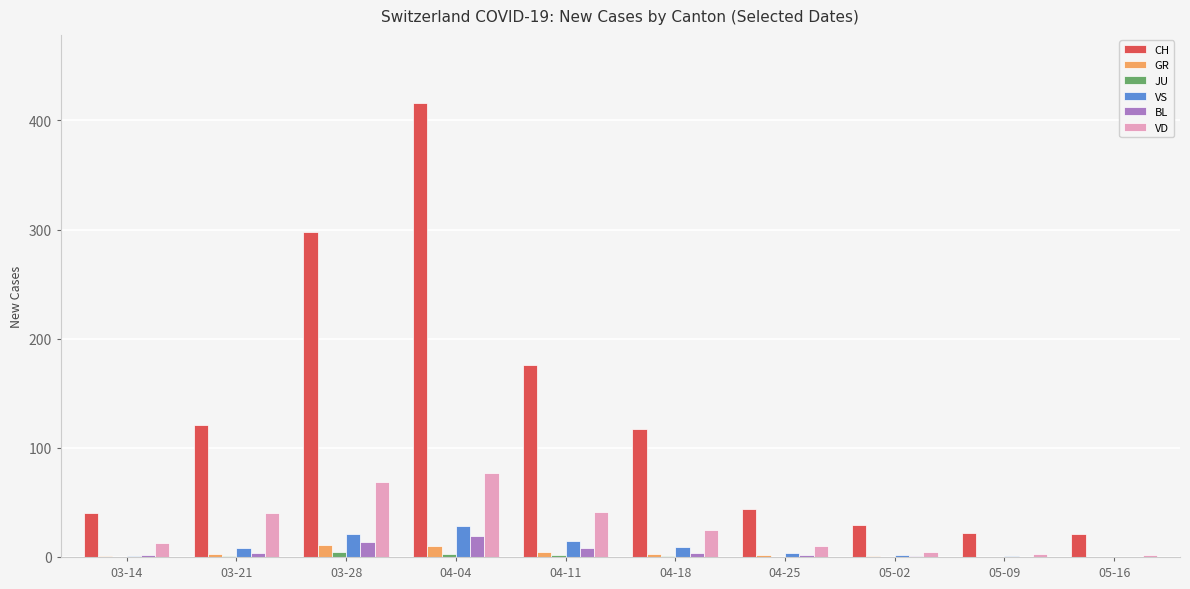

Which series has the largest total across all categories?

CH